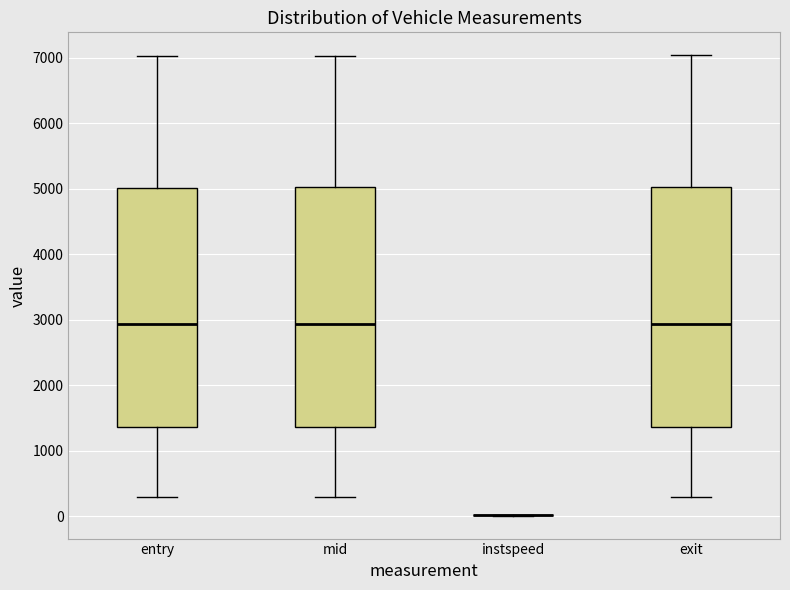

Where does the upper whisker of the box for mid end on the y-axis? The values are not printed on the chart, so give them approximately, as read against the axis.

7000